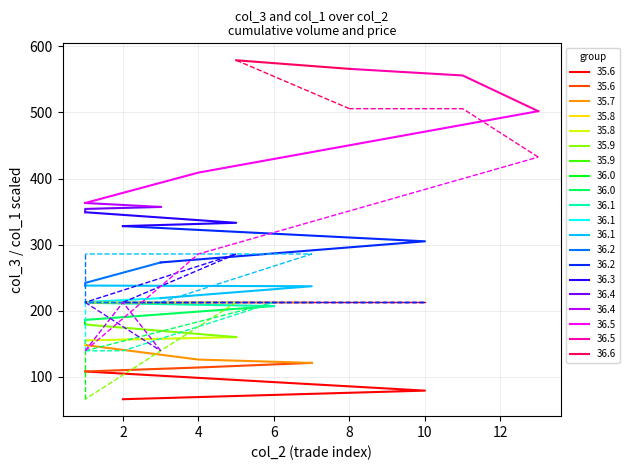

Is it true that col_1 equals 36.0 at 1?

True